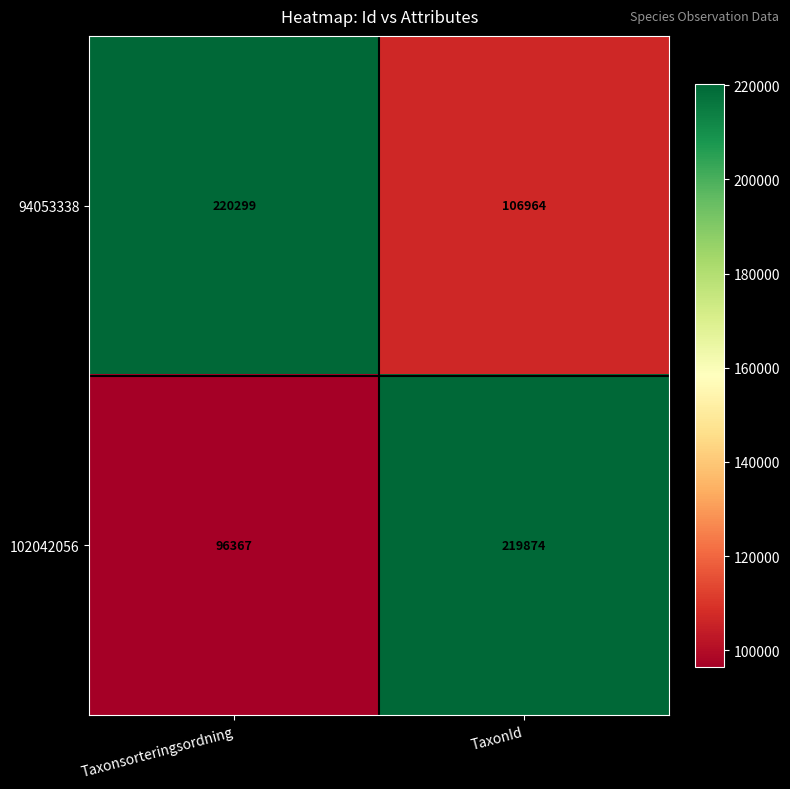

What is the sum of all 102042056 values?

316241